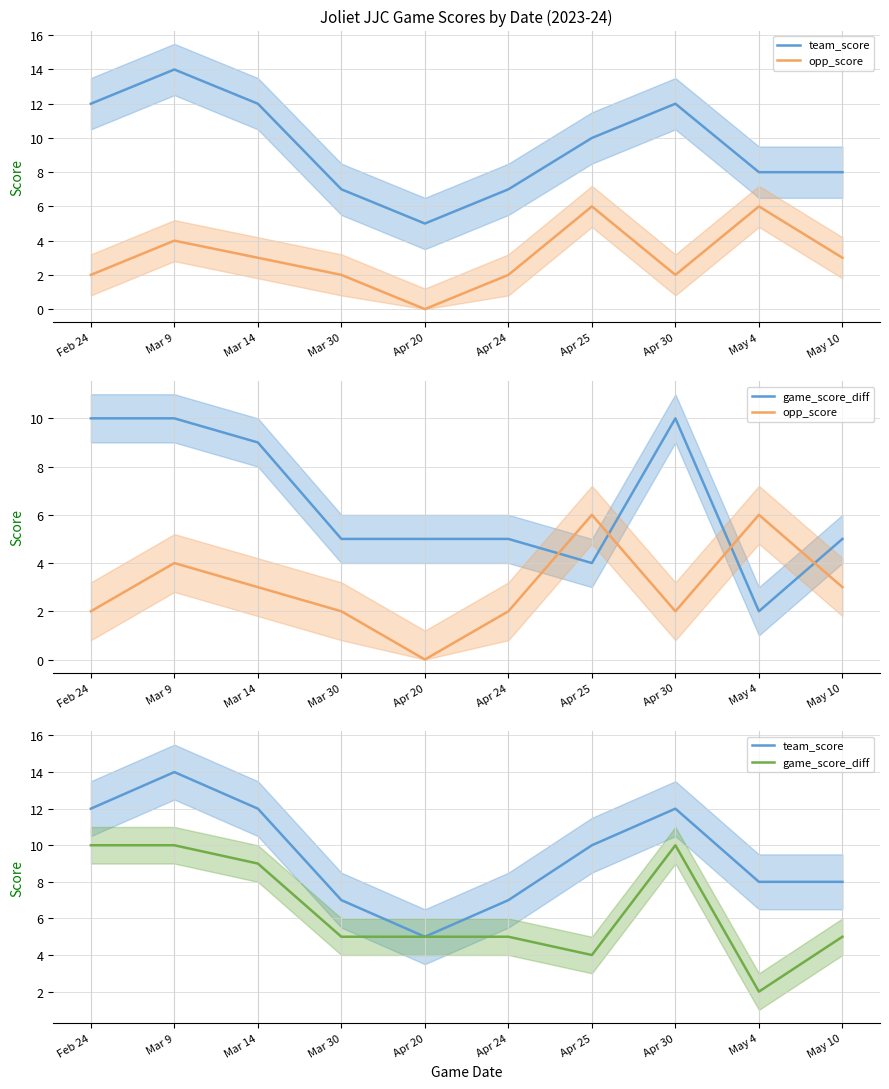

True or false: team_score has a value of 11 at May 4.

False